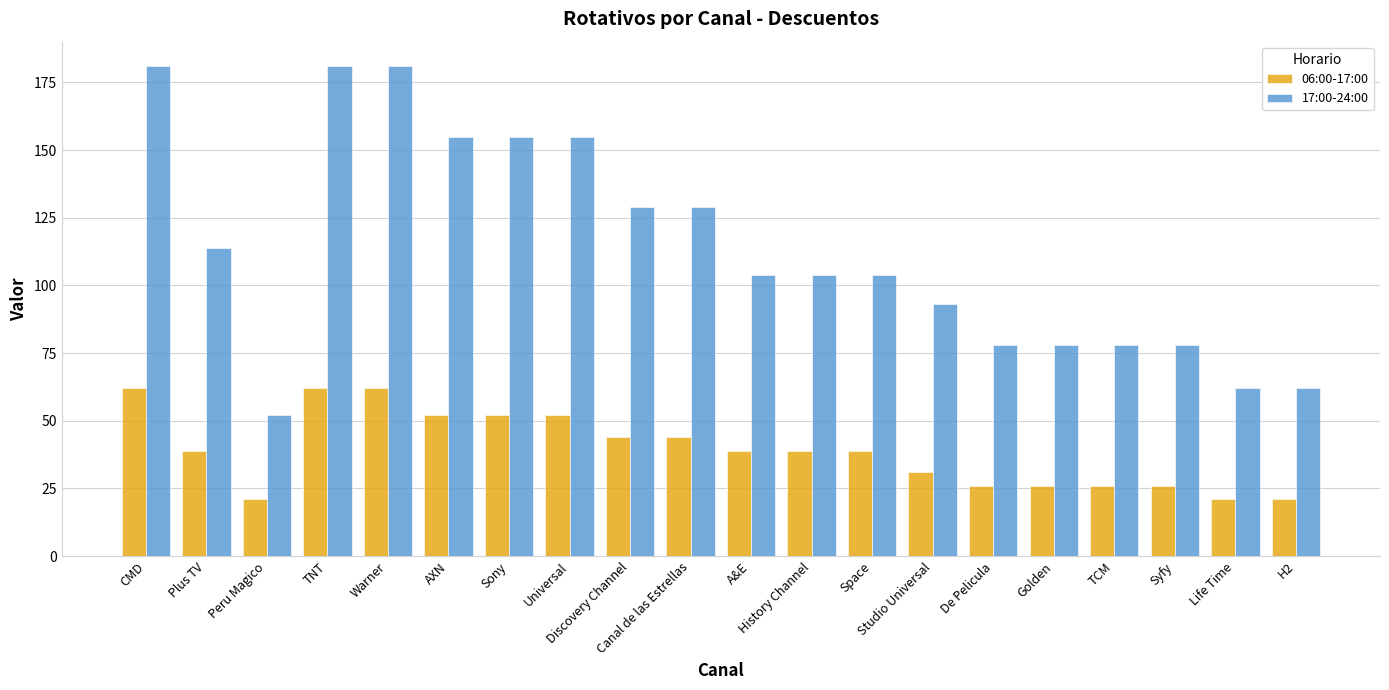

What is the total value across all series at Studio Universal?

124